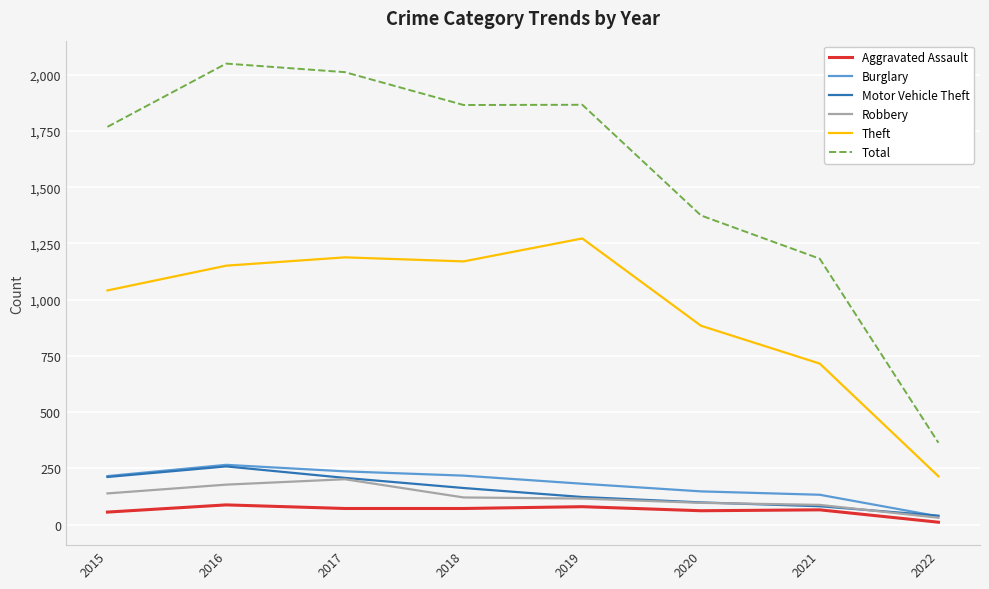

Which series has the widest spread of values?

Total